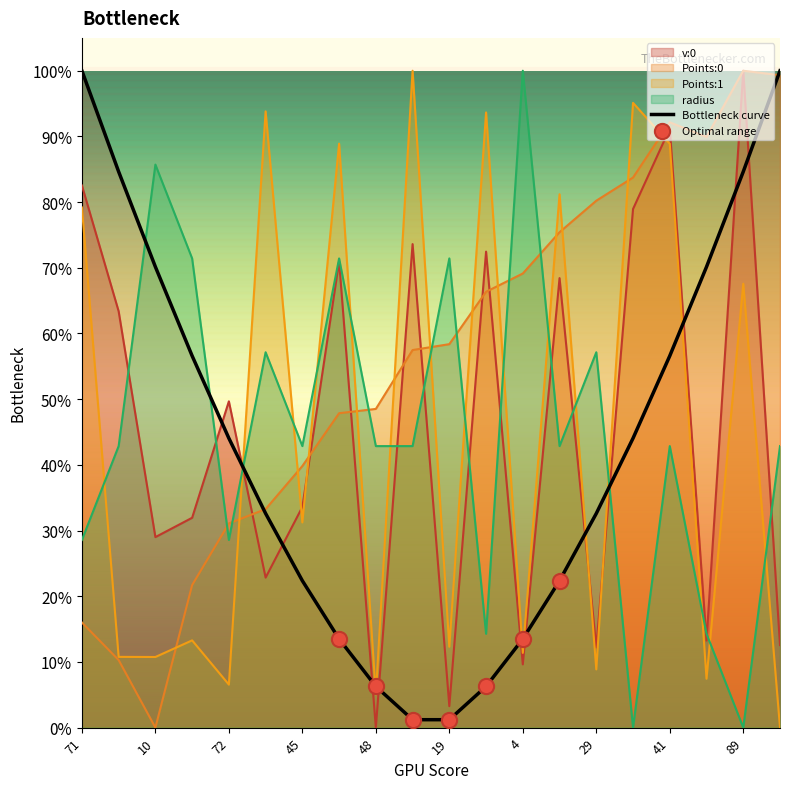

Which series has the largest Y range (max minus min)?

v:0